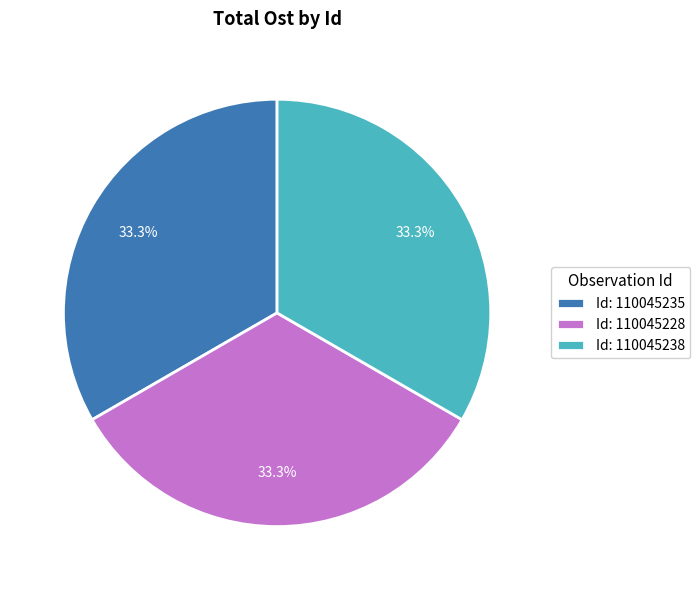

Combined, do Id: 110045228 and Id: 110045235 account for over 50%?

Yes